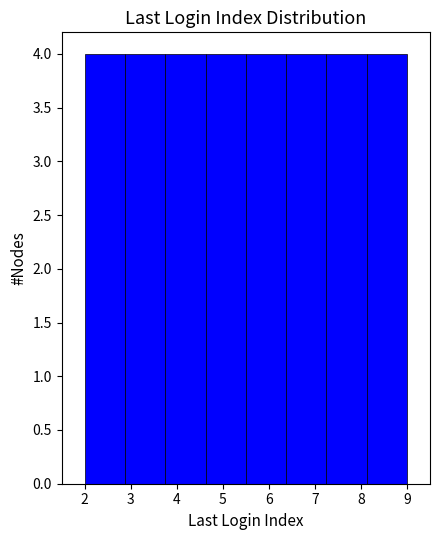

Reading left to right, transcribe this chart: for each bar, give the range it covers on the x-axis and its height. Neither the bar edges nor the heights are printed on the chart, so give them approximately, as read against the axes.

2.0 to 2.9: 4
2.9 to 3.8: 4
3.8 to 4.6: 4
4.6 to 5.5: 4
5.5 to 6.4: 4
6.4 to 7.3: 4
7.3 to 8.1: 4
8.1 to 9.0: 4